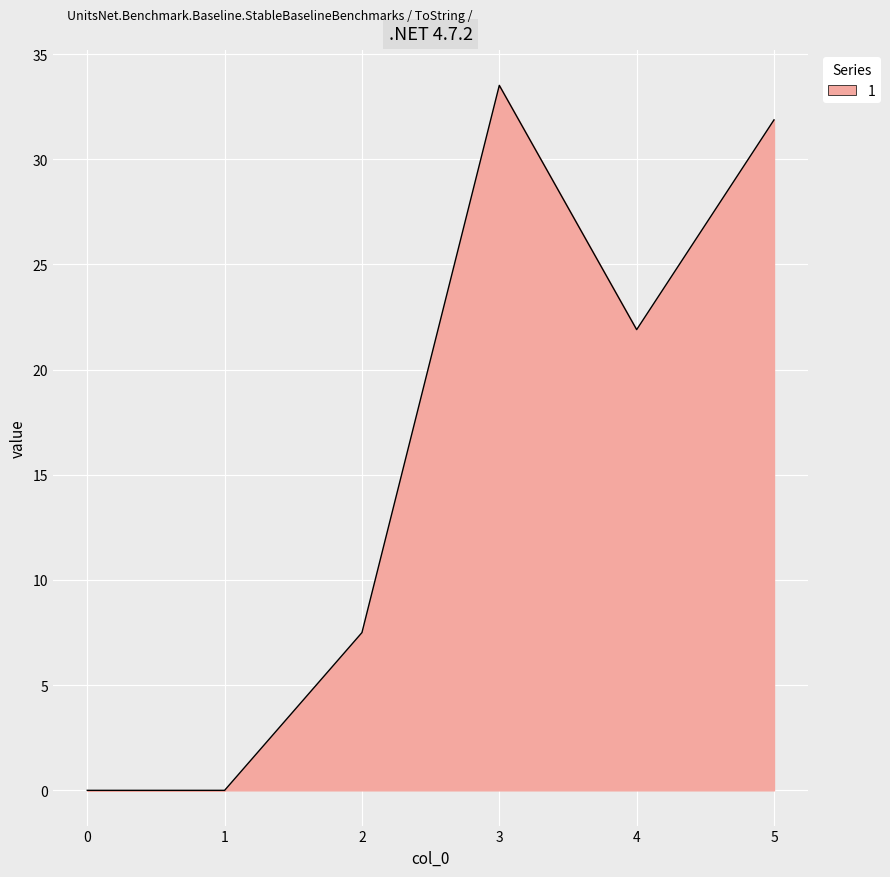

What is the difference between the maximum and minimum values?

33.5